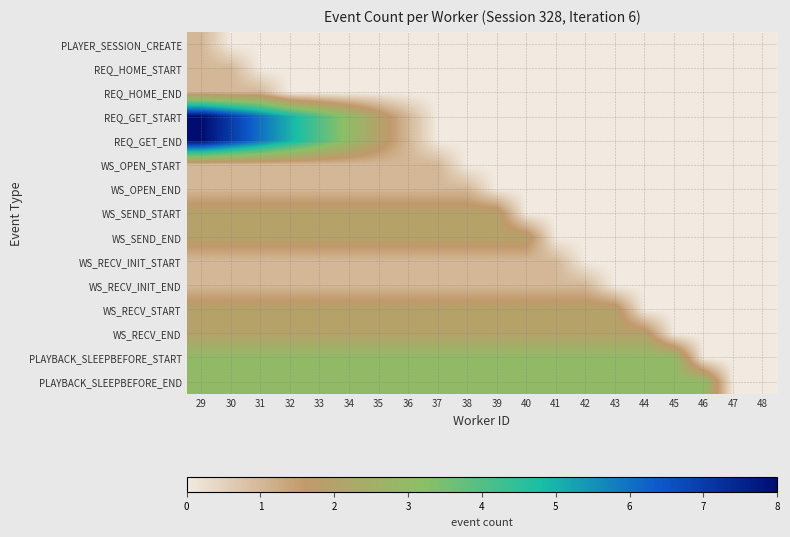

What is the spread (max minus min) of values at 44?

3